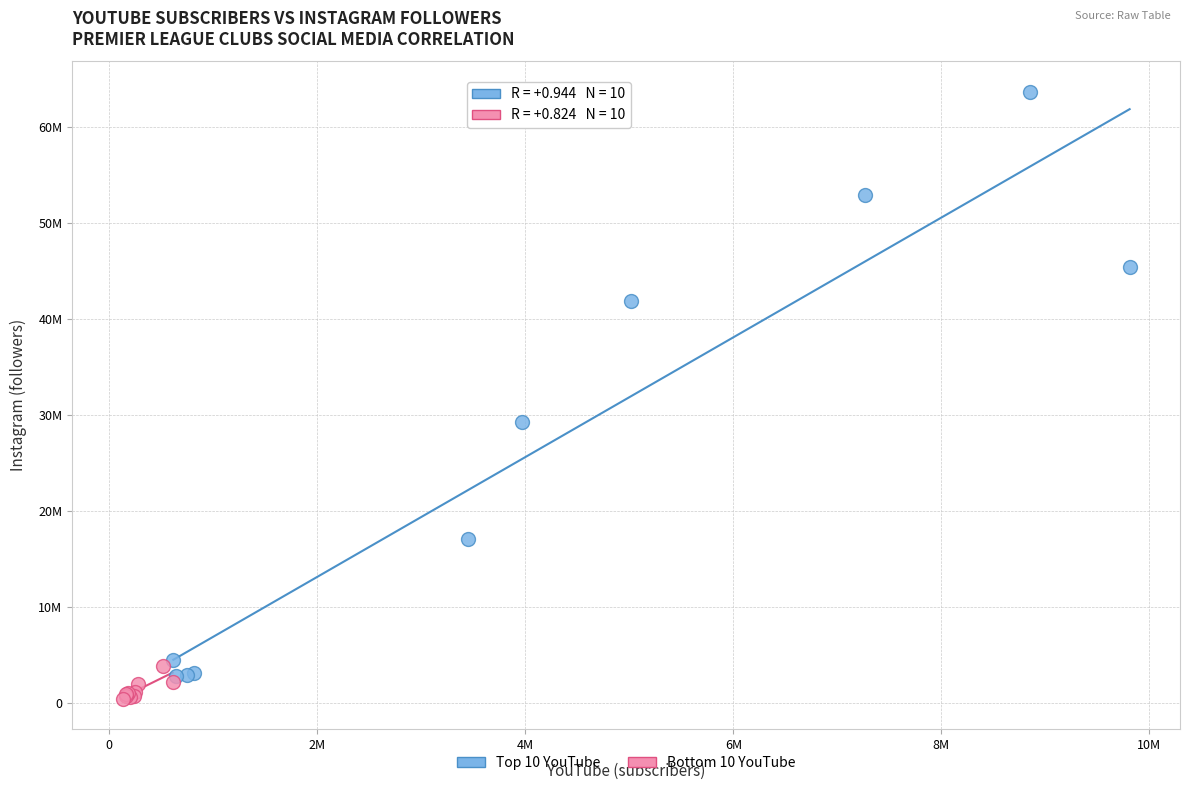

What are all the series names shown in the legend?

Top 10 YouTube, Bottom 10 YouTube